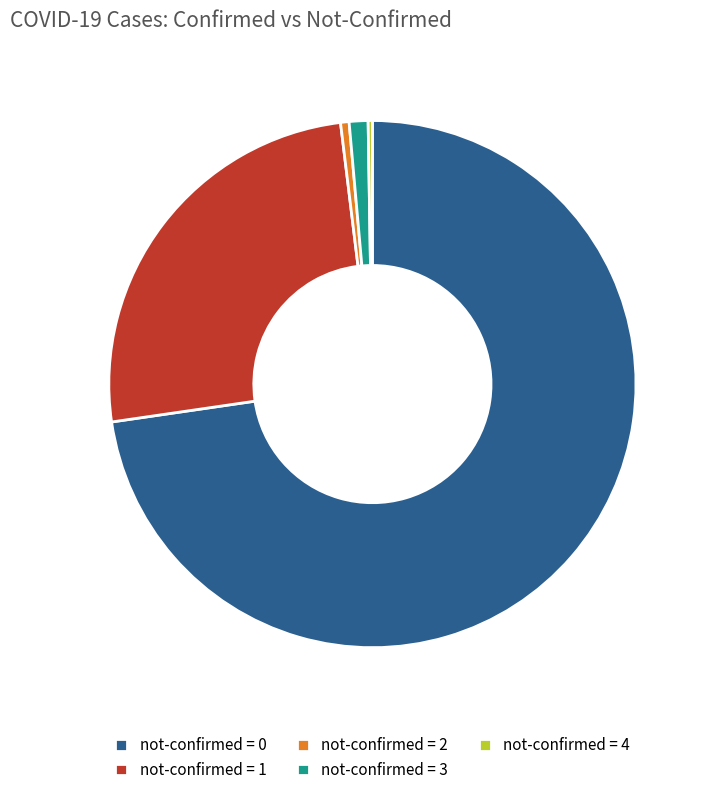

Combined, do not-confirmed = 3 and not-confirmed = 0 account for over 50%?

Yes